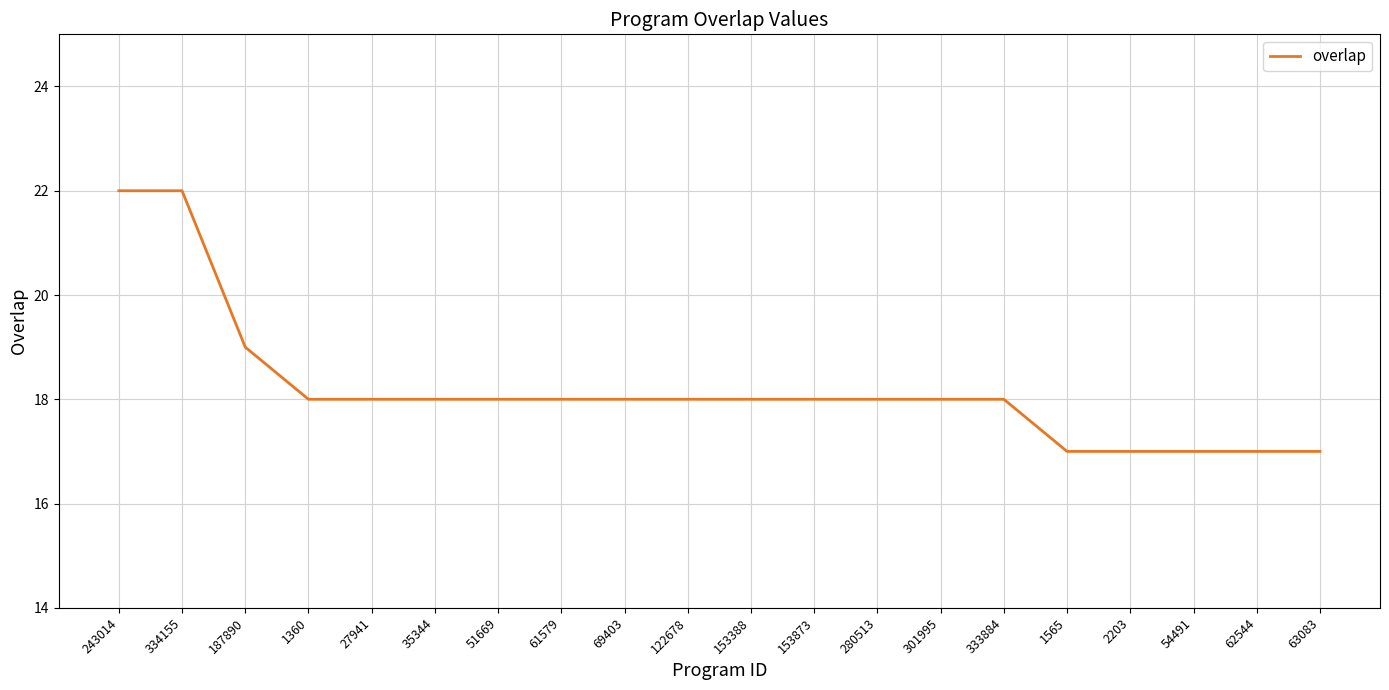

What is the ratio of the value at 122678 to the value at 1565?

1.1